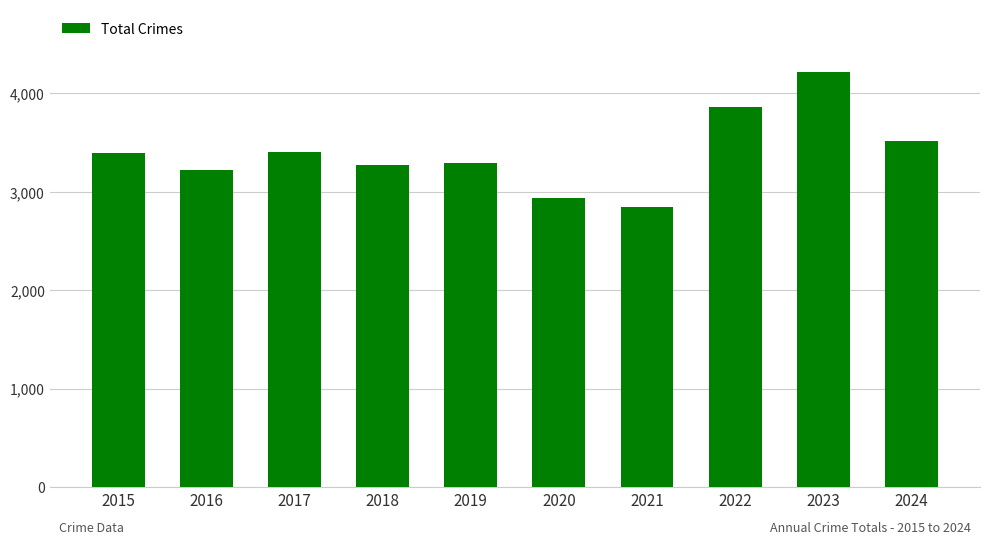

What value does the data have at 2023, to the nearest 100?

4200